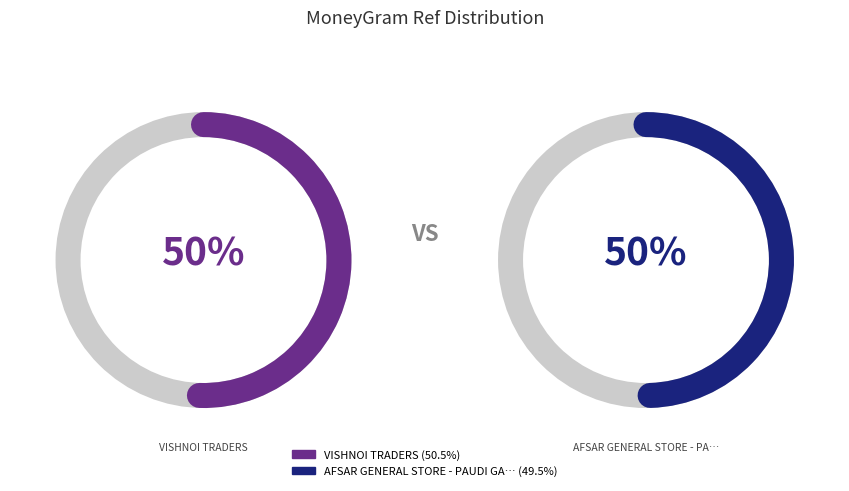

Combined, do VISHNOI TRADERS and AFSAR GENERAL STORE - PAUDI GARHWAL - PA account for over 50%?

Yes